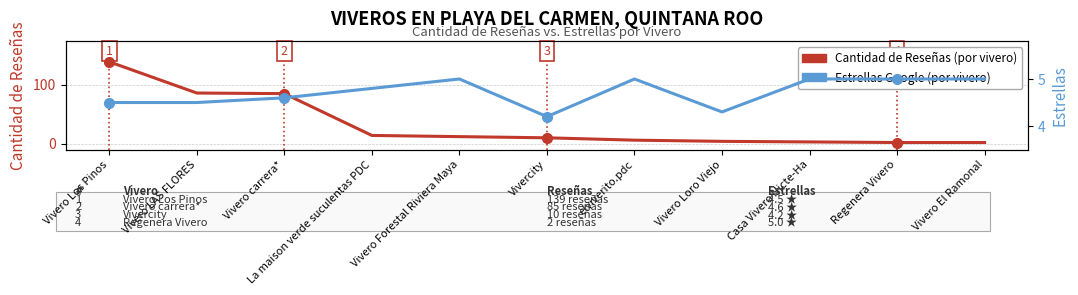

Which series changed the most between Vivero carrera* and Vivero Loro Viejo?

Cantidad de Reseñas